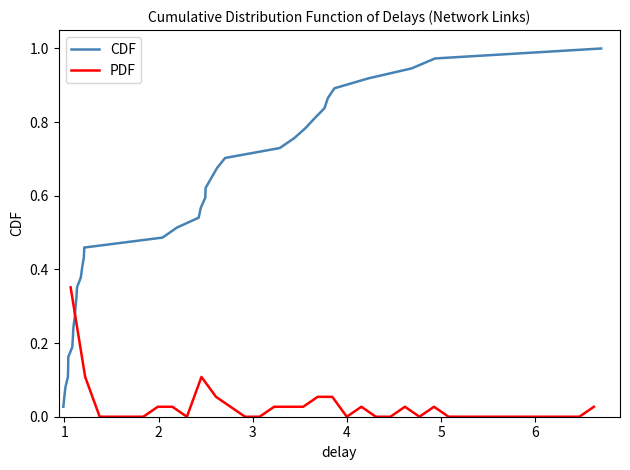

At how many categories does at least one series exceed 0?

37